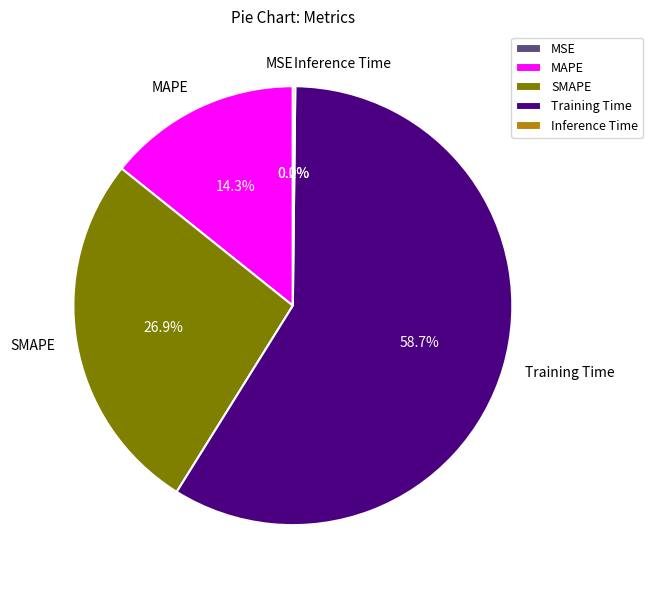

To the nearest percent, what is the average slice percentage?

20%